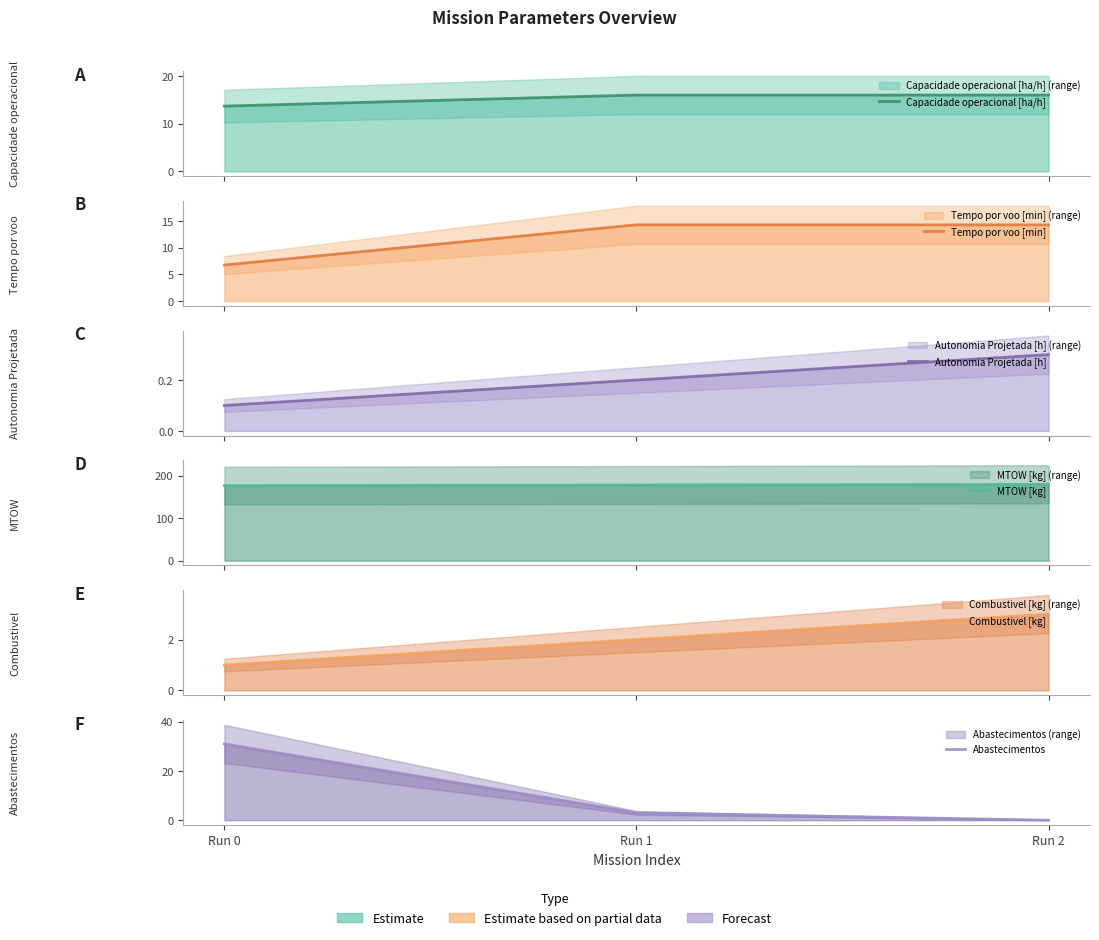

At which label does Abastecimentos reach its peak?

Run 0